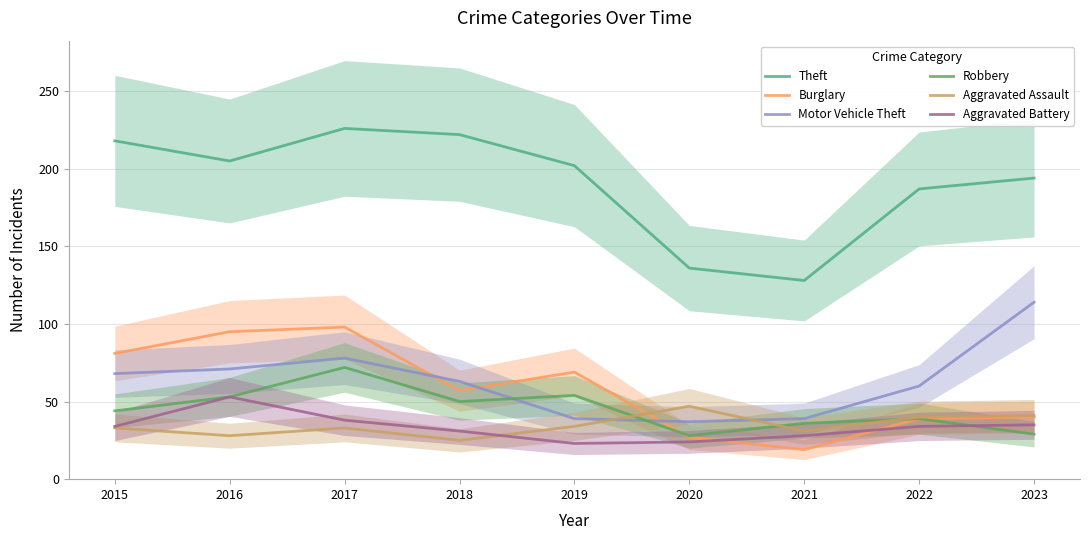

Which label corresponds to the smallest value in the chart?

2021